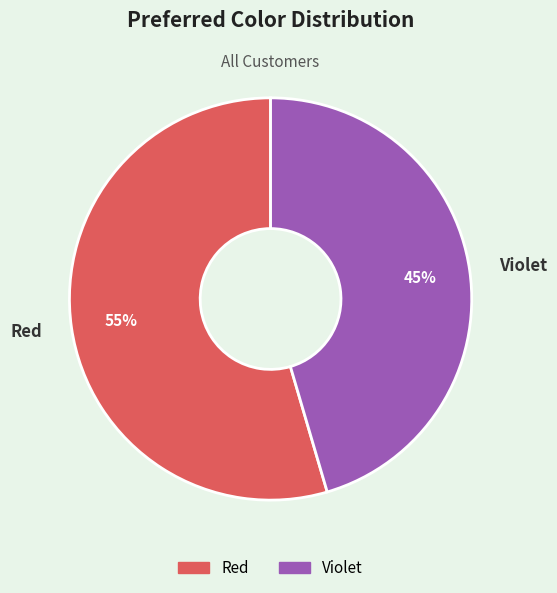

To the nearest percent, what is the average slice percentage?

50%